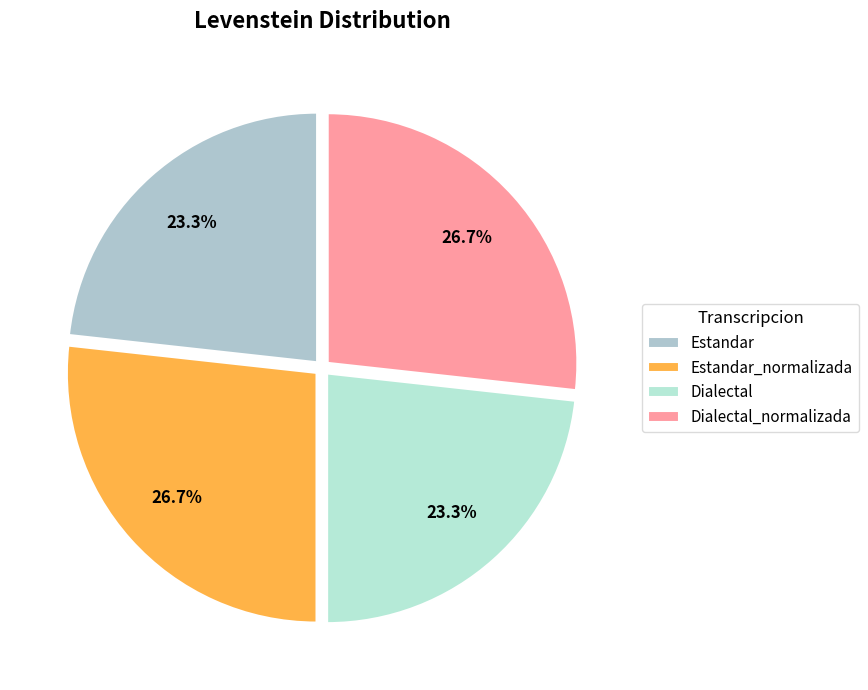

Is Estandar the majority of the pie?

No